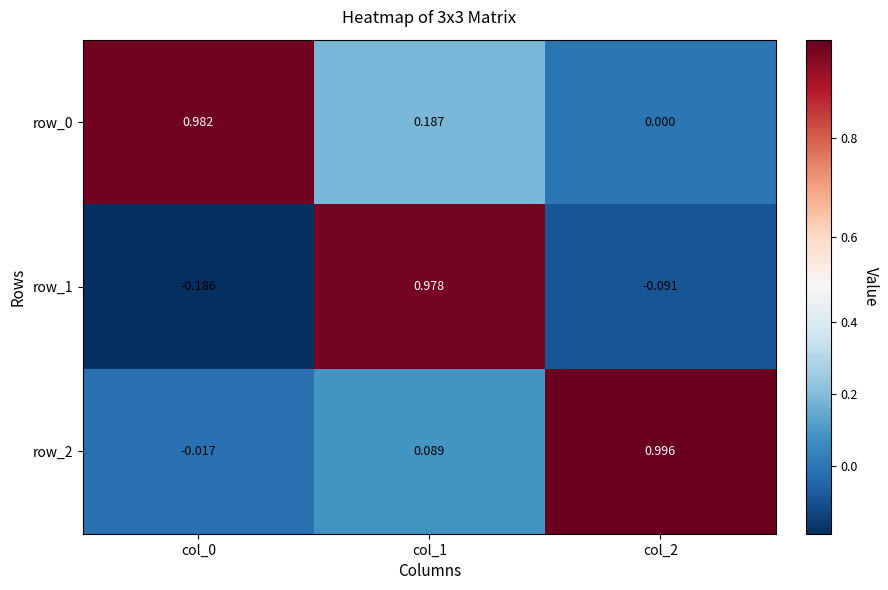

How many data points in row_0 are above 0?

2